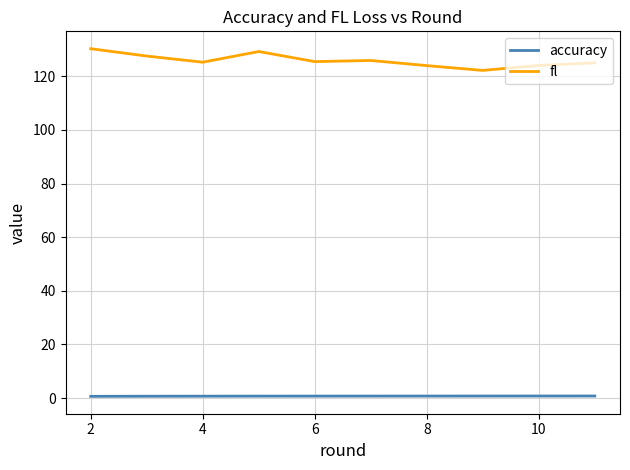

How many lines are shown in the chart?

2